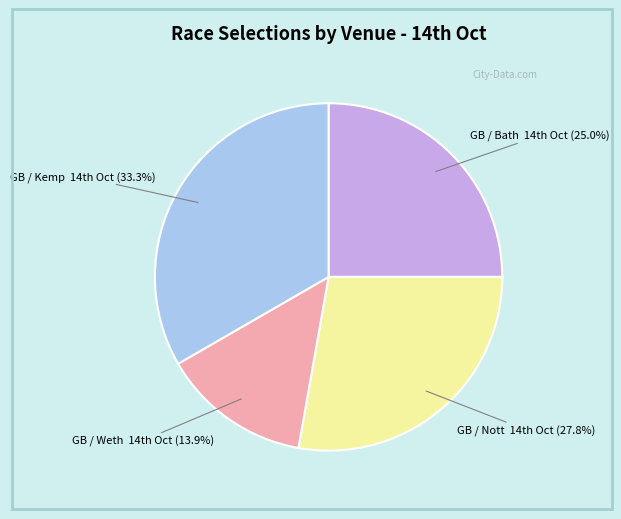

What is the smallest slice in the pie chart?

GB / Weth 14th Oct